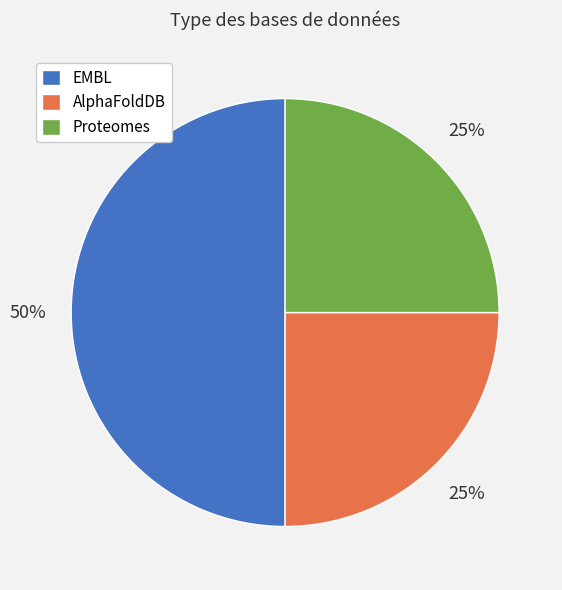

Does Proteomes account for over 50% of the chart?

No